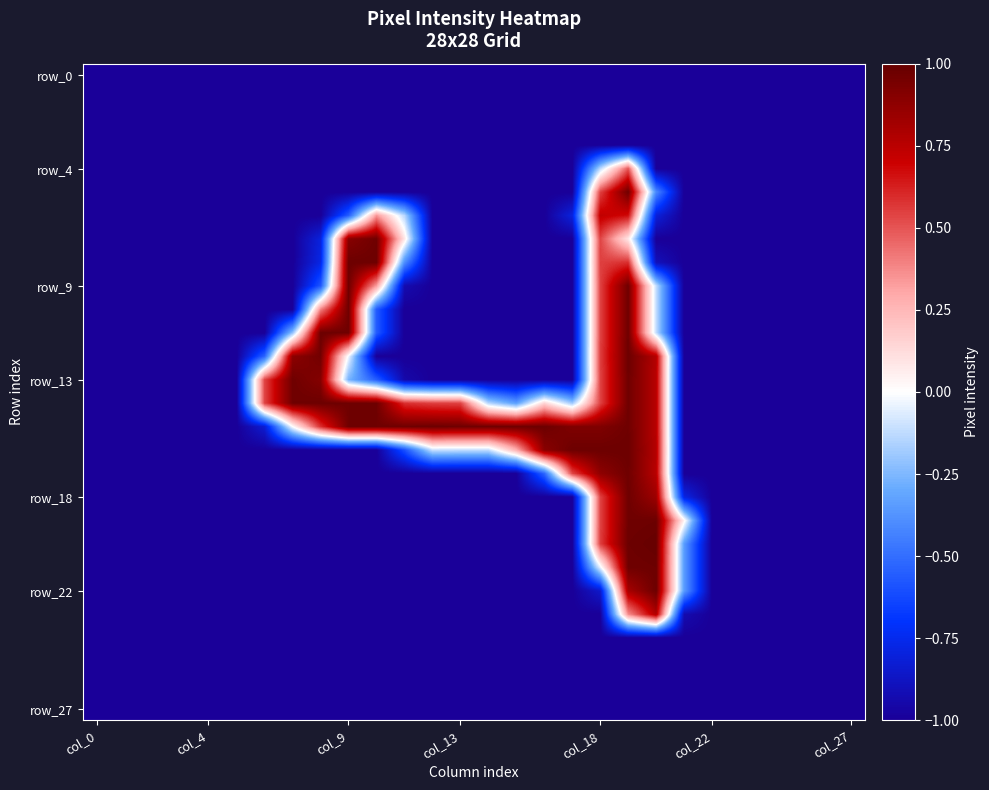

How many distinct data groups are displayed?

28